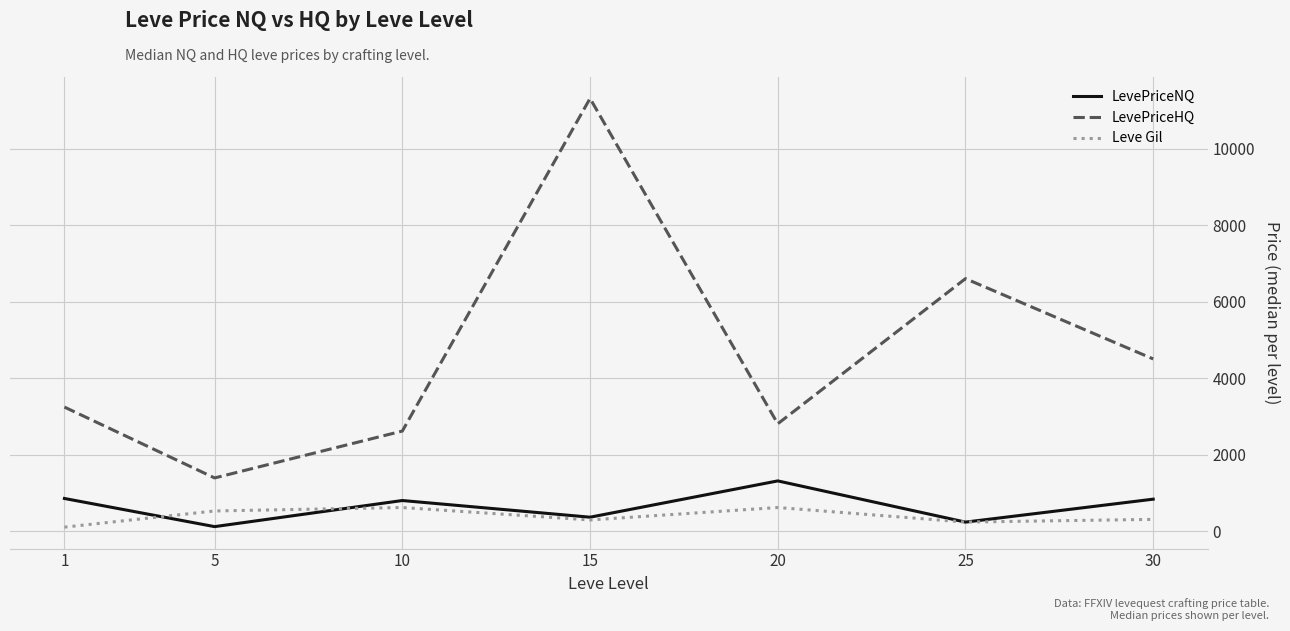

How many values in the LevePriceNQ series are below 807?

3